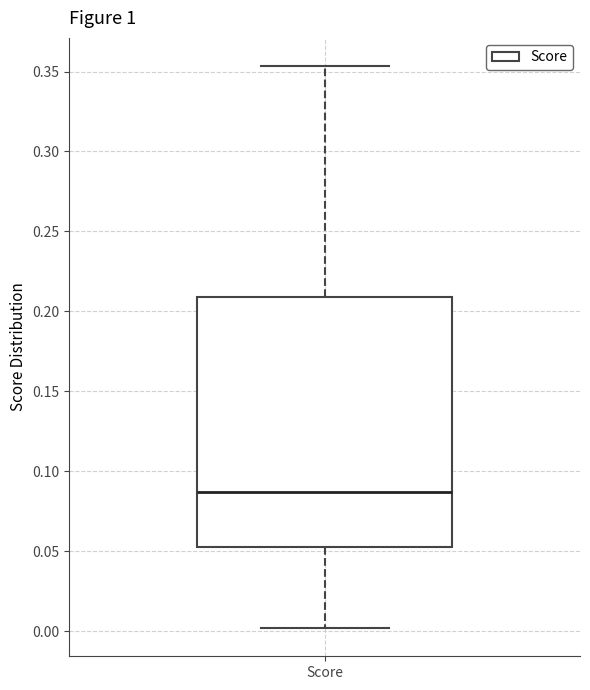

Transcribe this box plot: give where the median line is, the range the box spans, and where the two whiskers end, as read against the y-axis. The values are not printed on the chart, so give them approximately, as read against the axis.

median 0.085, box 0.055 to 0.210, whiskers 0.000 to 0.355